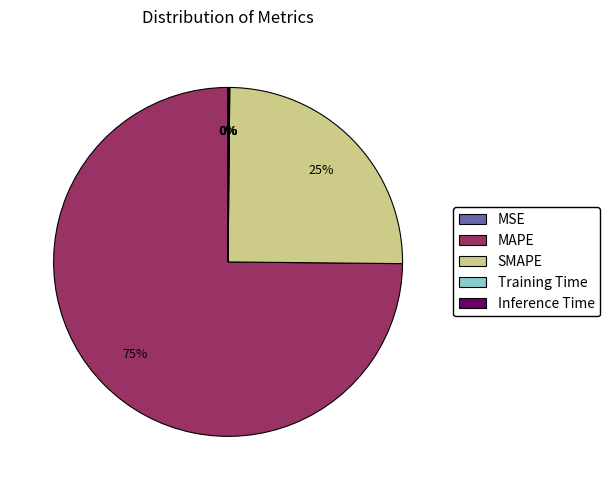

Which slice is the largest?

MAPE